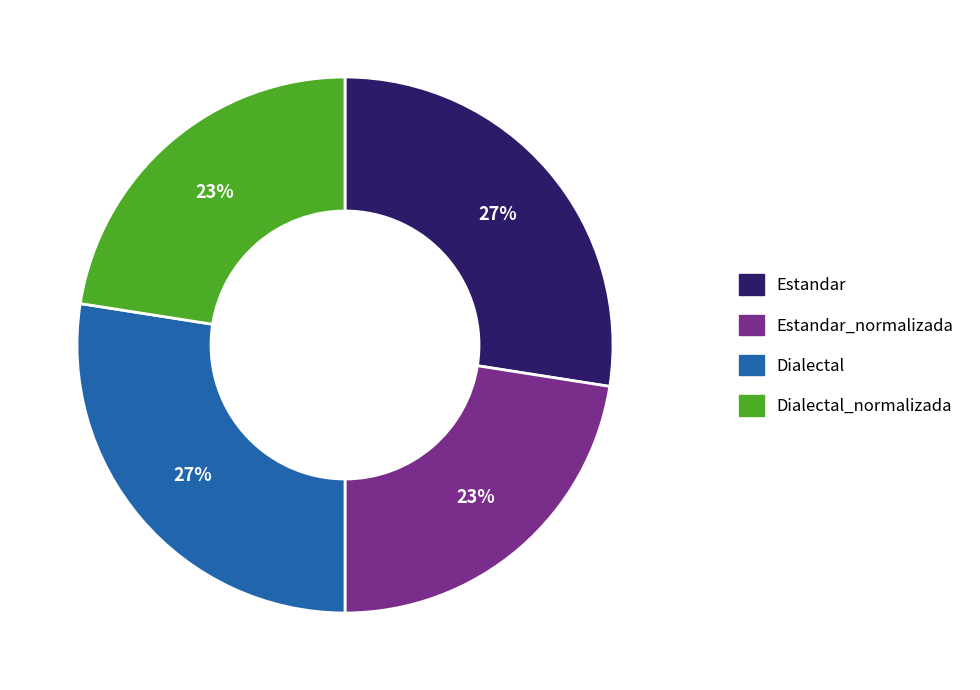

To the nearest percent, what is the average slice percentage?

25%